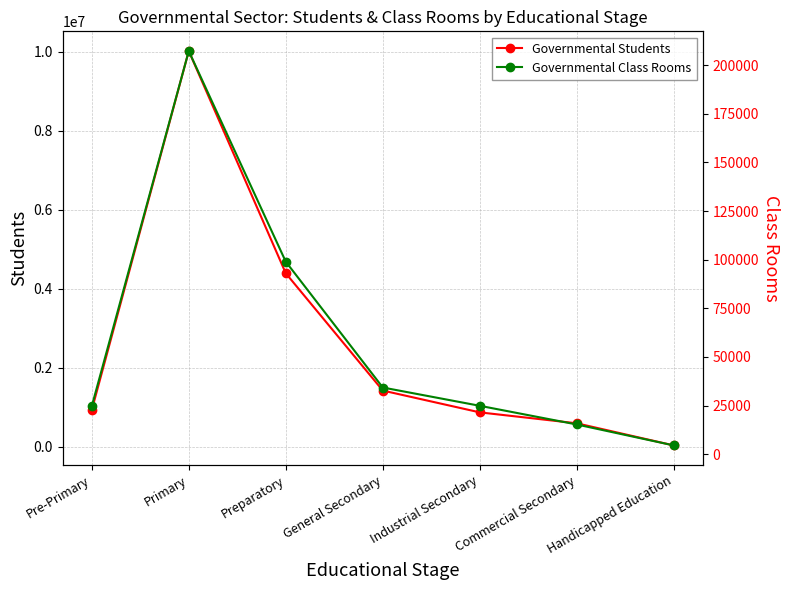

What is the difference between the second highest and minimum values in the Governmental Students series?

4353783